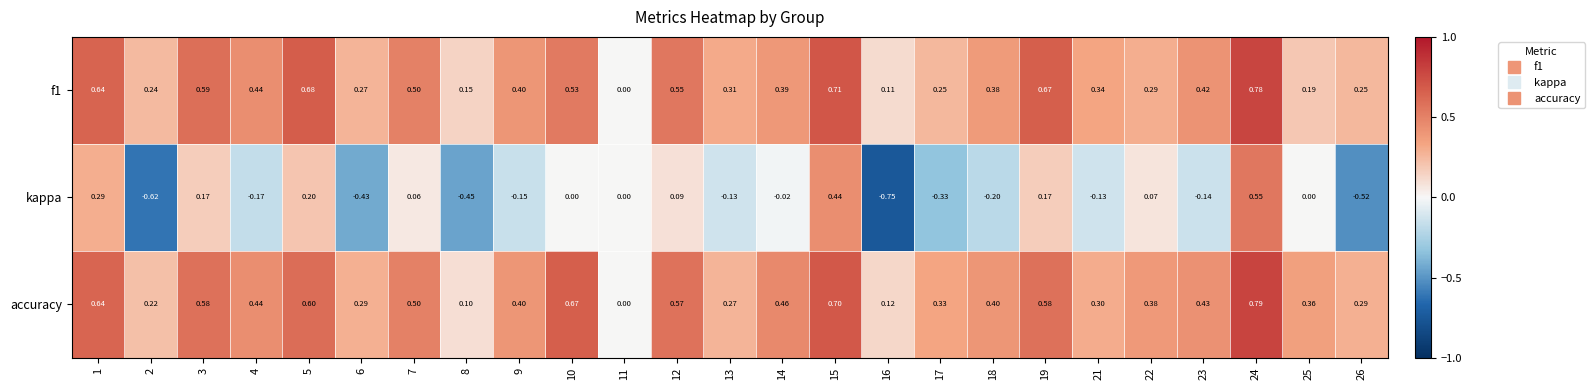

Is the value of f1 at 18 greater than the value of kappa at 5?

Yes